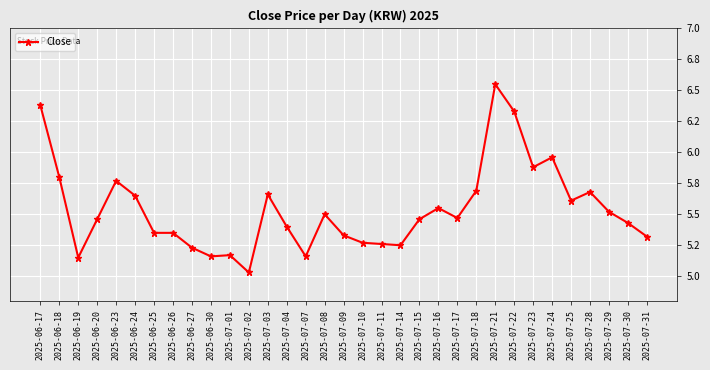

What is the label of the 27th point from the left?

2025-07-23